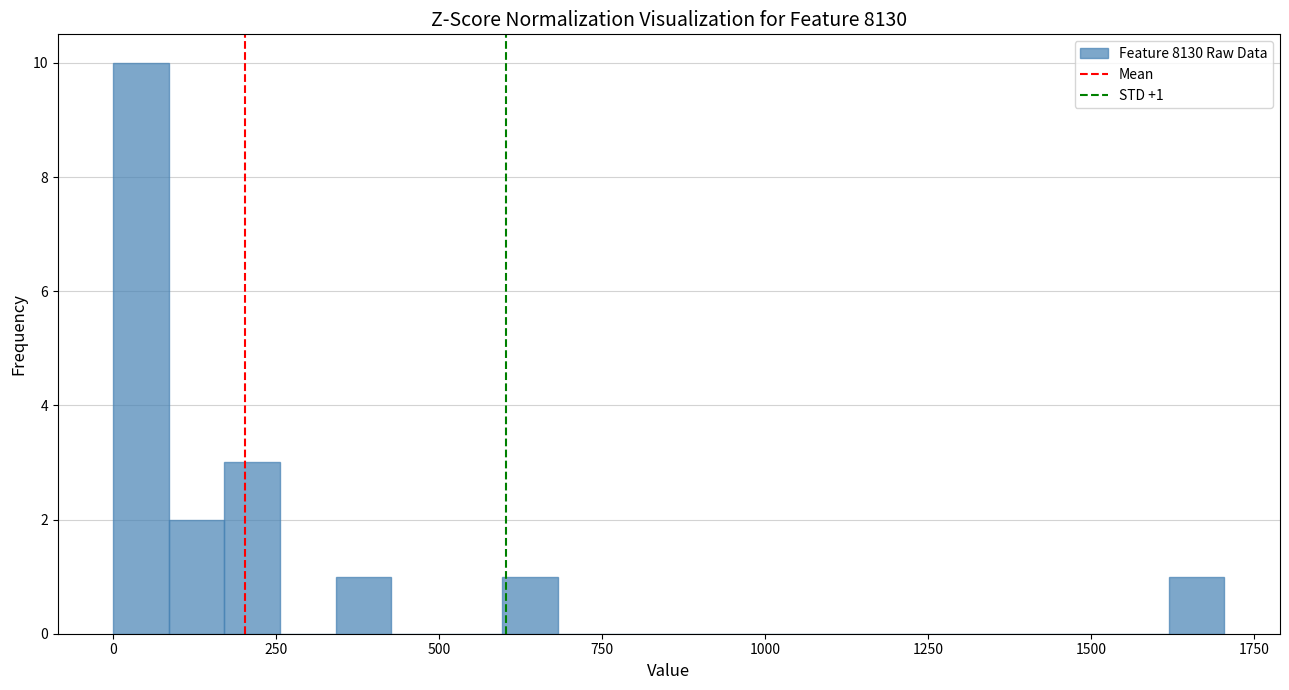

Around what value on the x-axis is the tallest bar? Give the approximate position of its centre, as read against the axis.

50